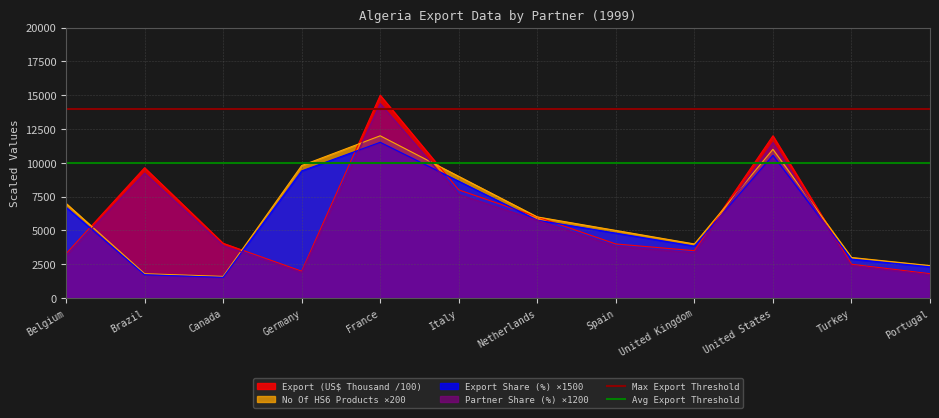

What is the label of the 1st point from the left?

Belgium